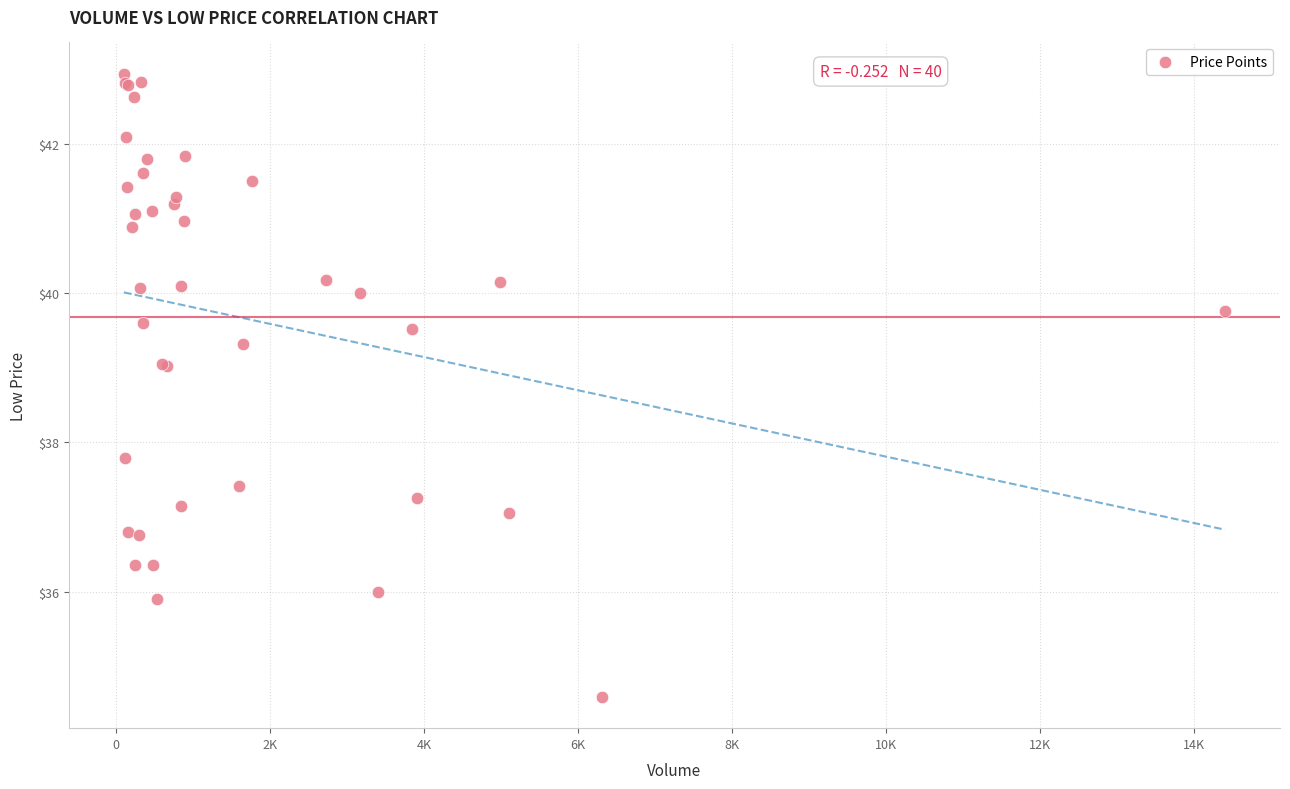

What Y value in the scatter plot is closest to 38?

37.8